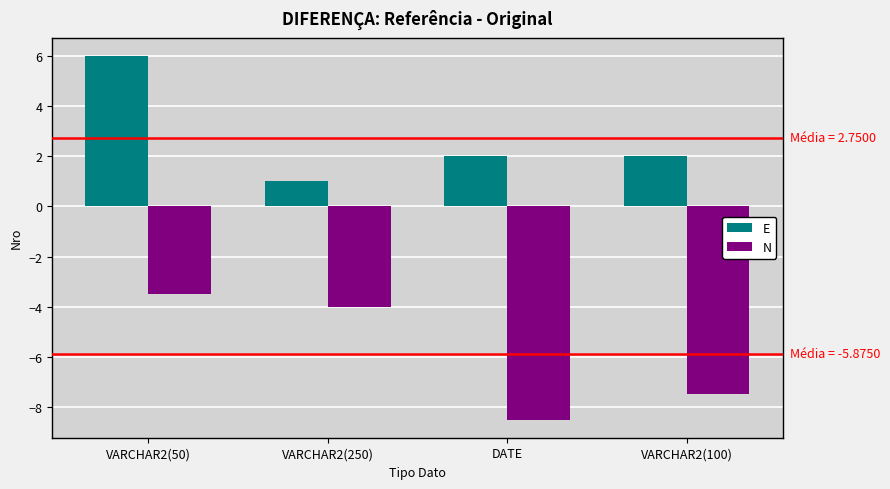

What is the highest value of the N series?

-3.5